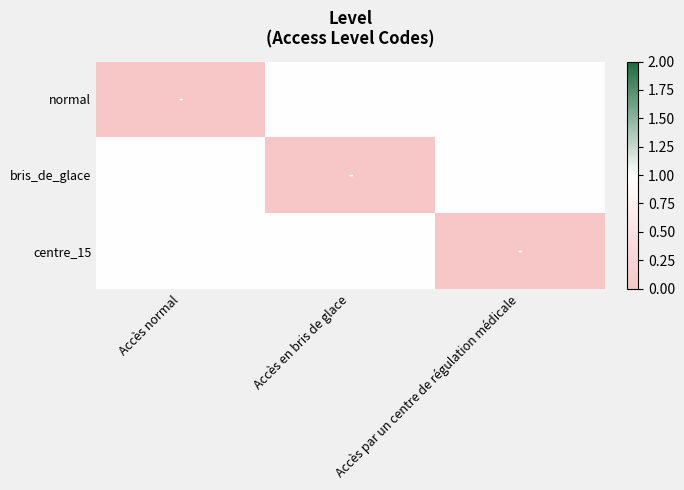

At how many categories does at least one series exceed 0?

3